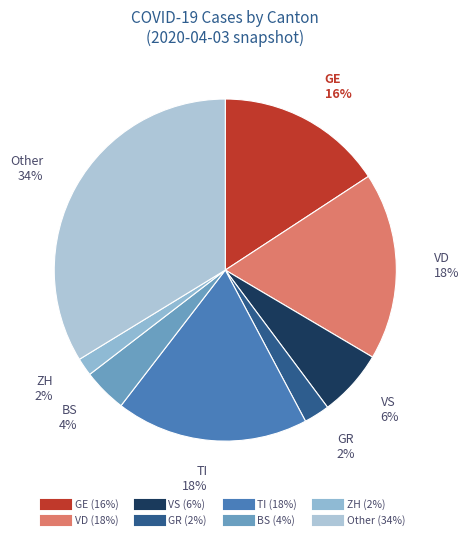

To the nearest percent, what percentage of the pie is VD?

18%